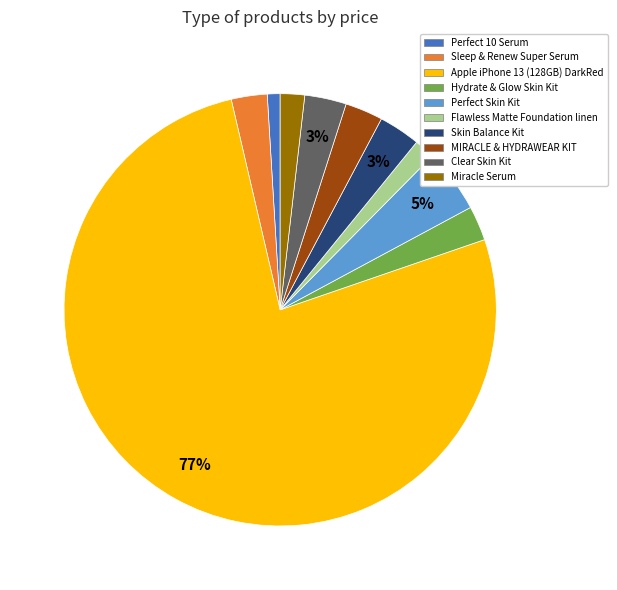

Is it true that Miracle Serum is 2% of the pie?

True